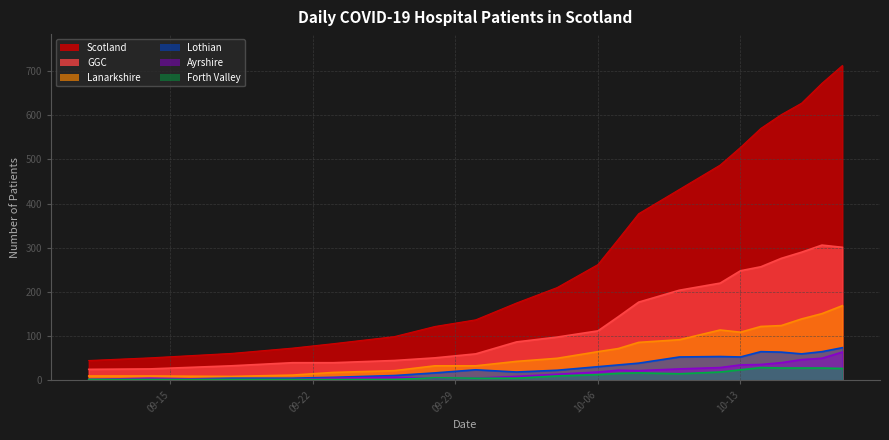

Does the chart display data point markers on the line(s)?

No